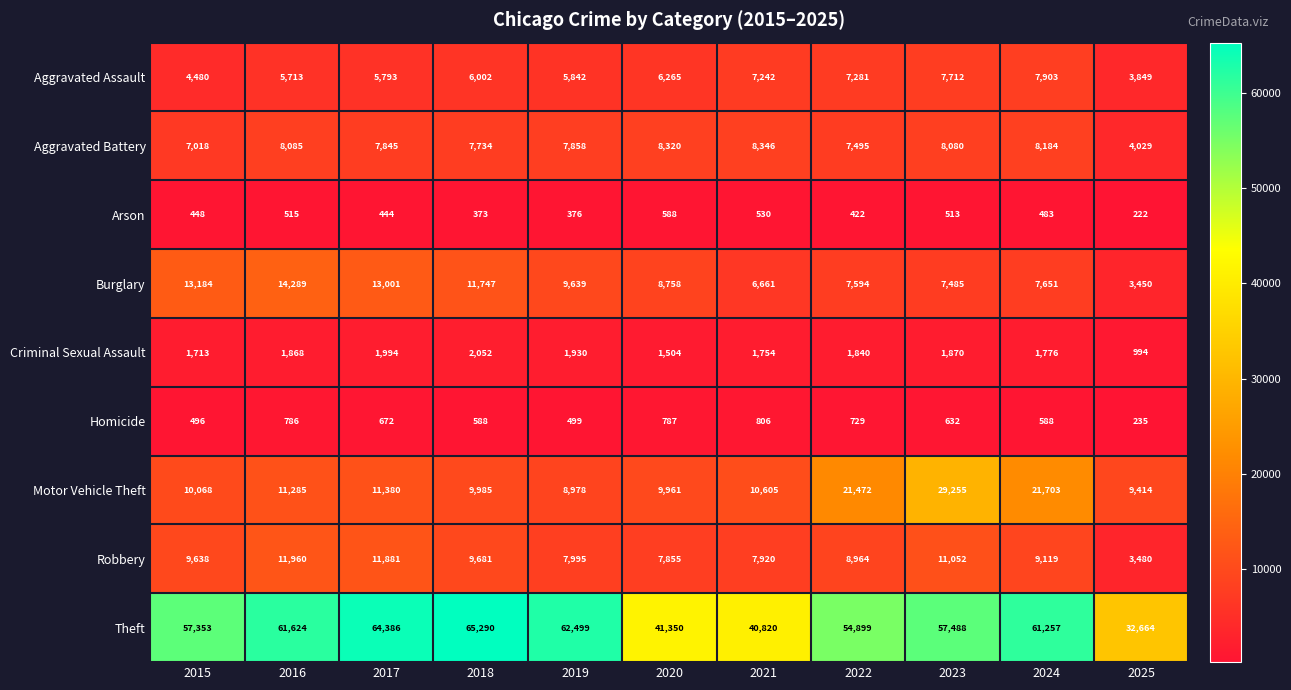

What is the difference between the second highest and minimum values in the Motor Vehicle Theft series?

12725